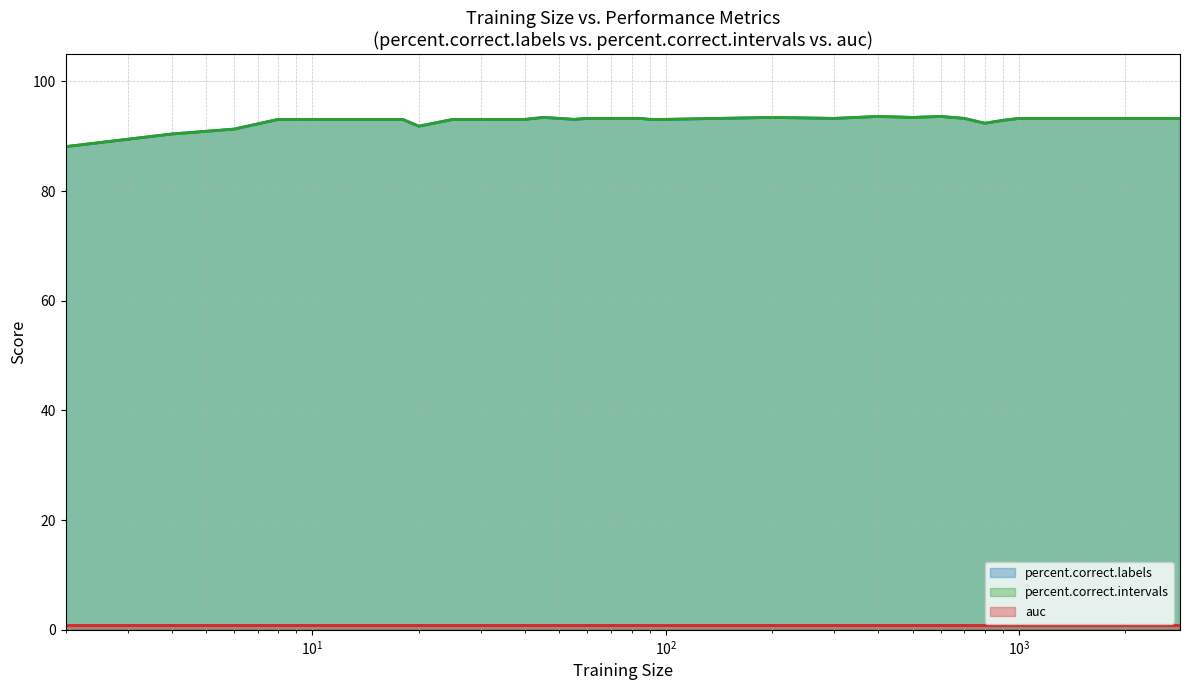

How many lines are shown in the chart?

3